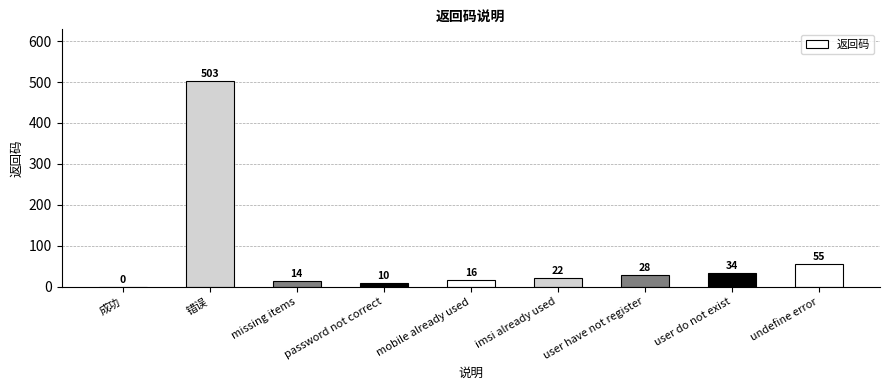

Reading right to left, what are all the values shown in this chart?

undefine error=55	user do not exist=34	user have not register=28	imsi already used=22	mobile already used=16	password not correct=10	missing items=14	错误=503	成功=0